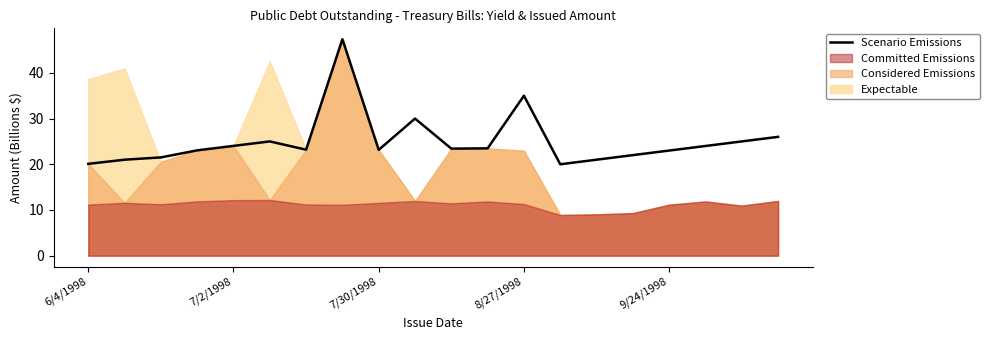

True or false: there are more than 1 points higher than both neighbors.

True